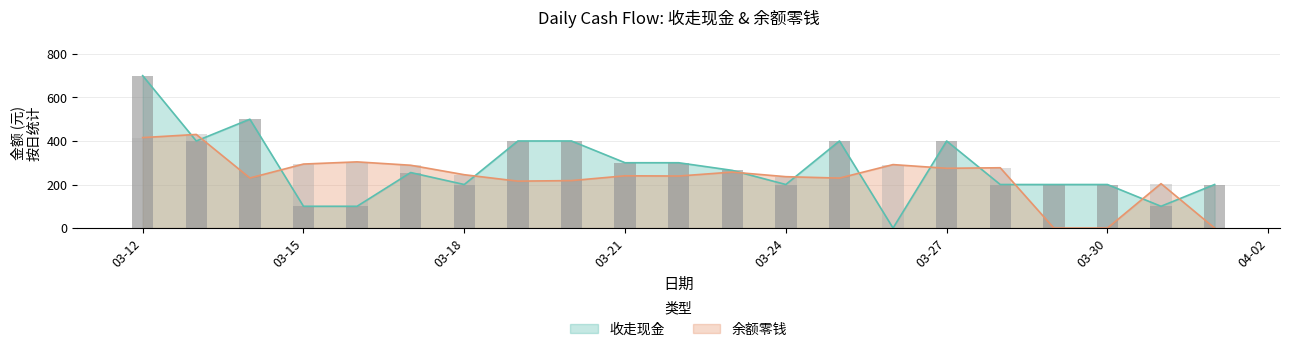

What is the highest value of the 余额零钱 series?

430.0